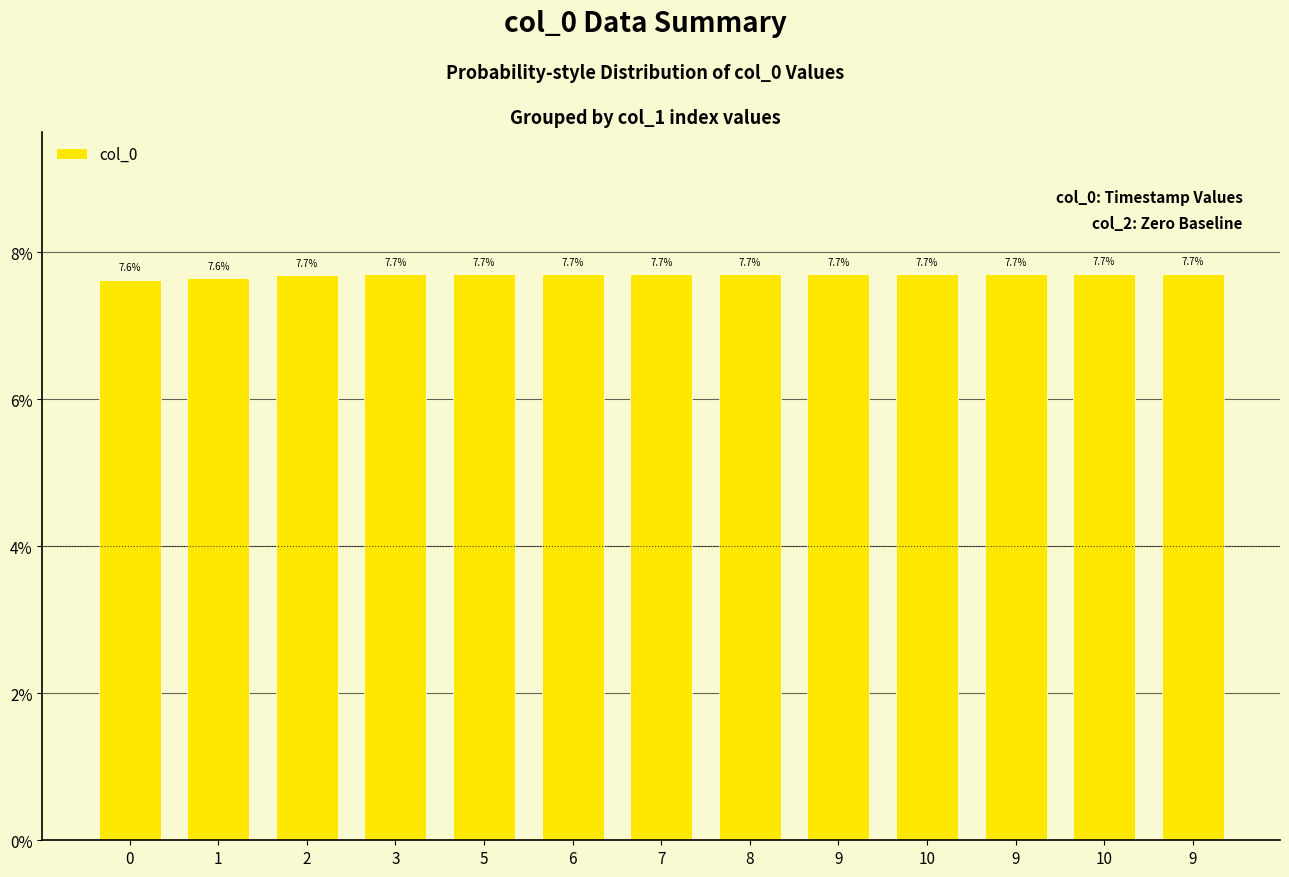

What value does the data have at 3?

7.7